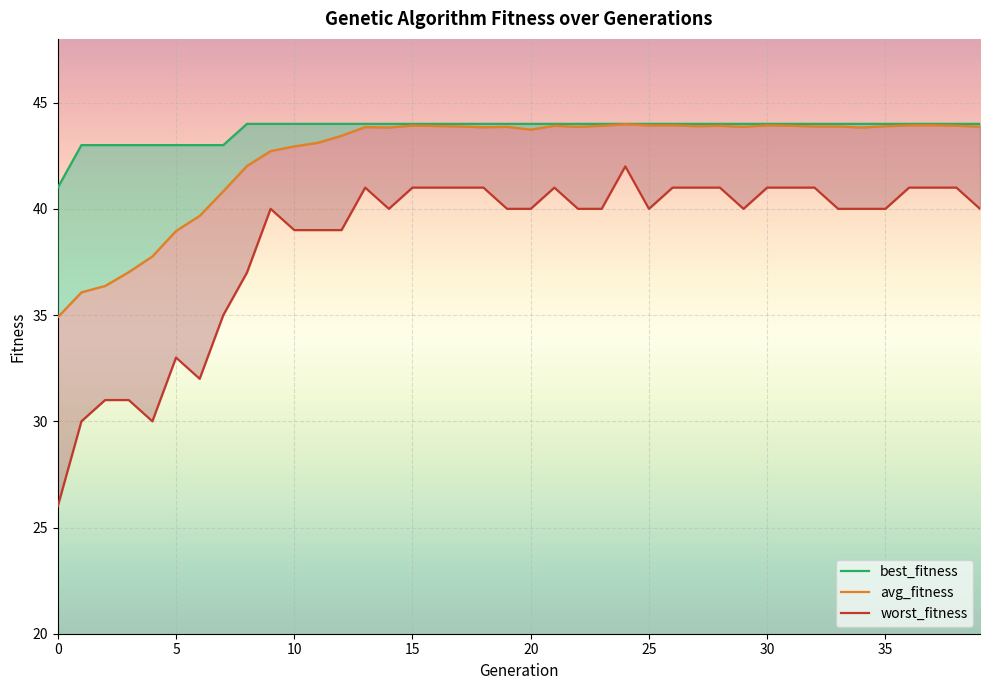

What are all the series names shown in the legend?

best_fitness, avg_fitness, worst_fitness